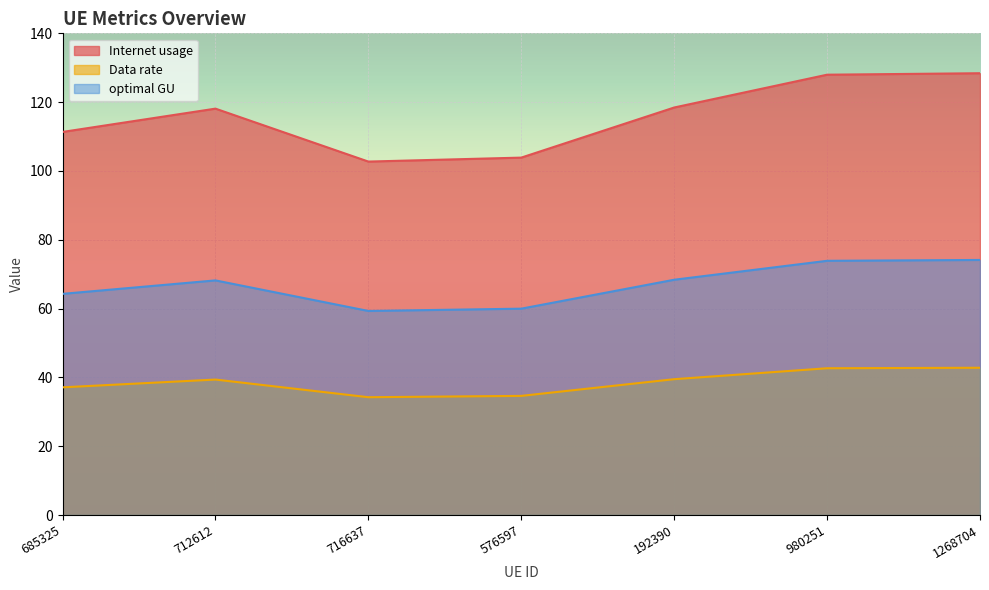

Is it true that Data rate equals 39.5 at 192390?

True